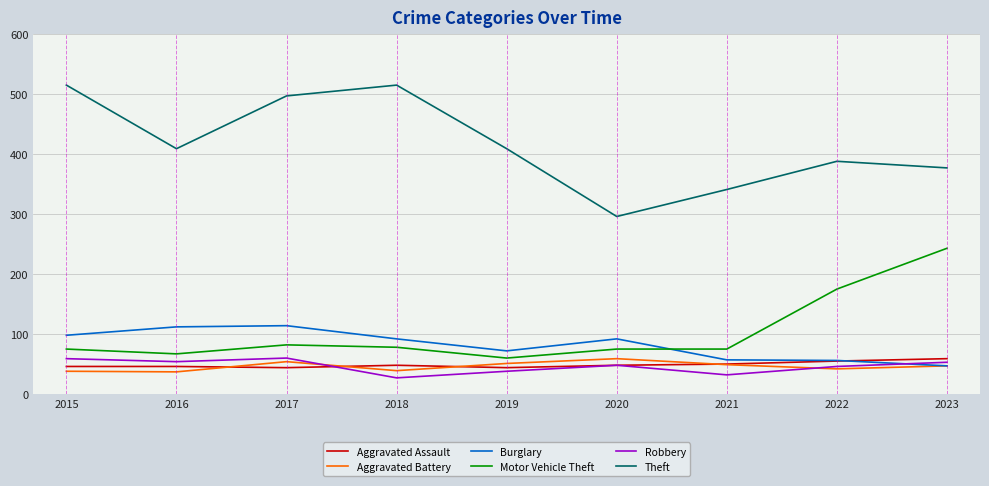

True or false: Robbery and Motor Vehicle Theft intersect in this chart.

False